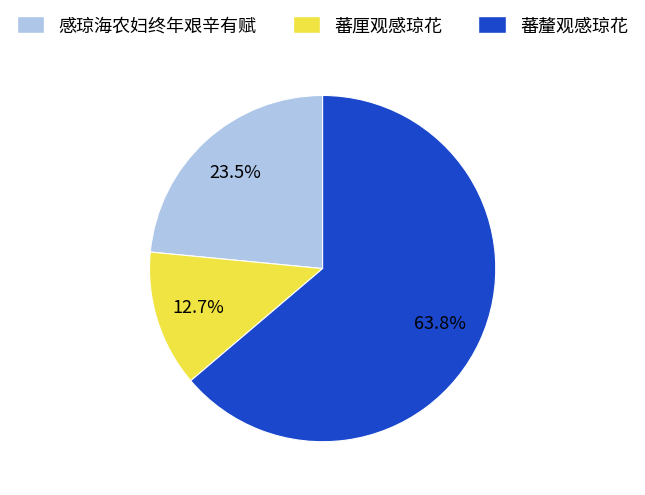

True or false: 蕃厘观感琼花 accounts for 13% of the total.

True